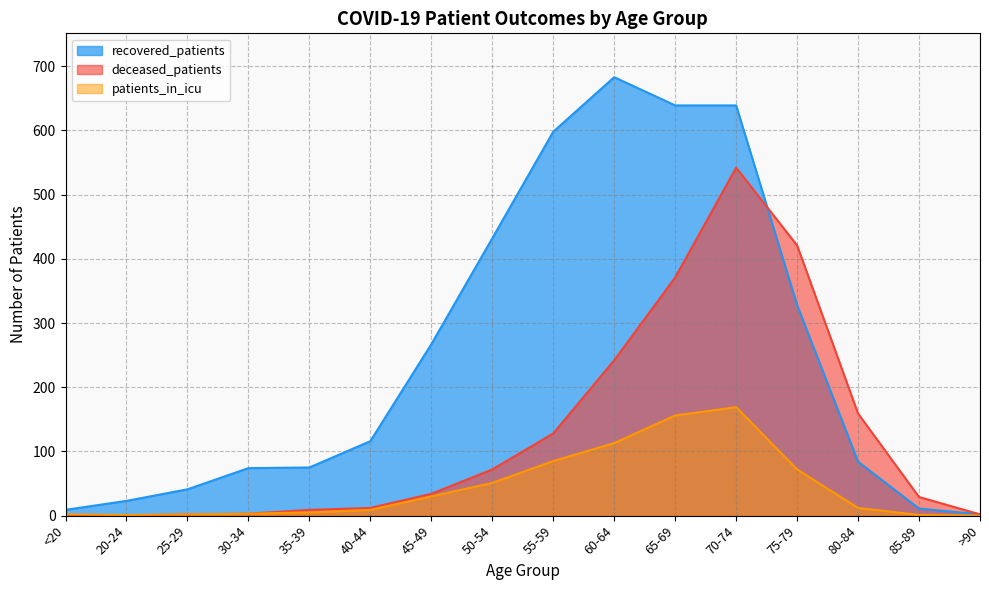

Between >90 and 30-34, which is larger?

30-34